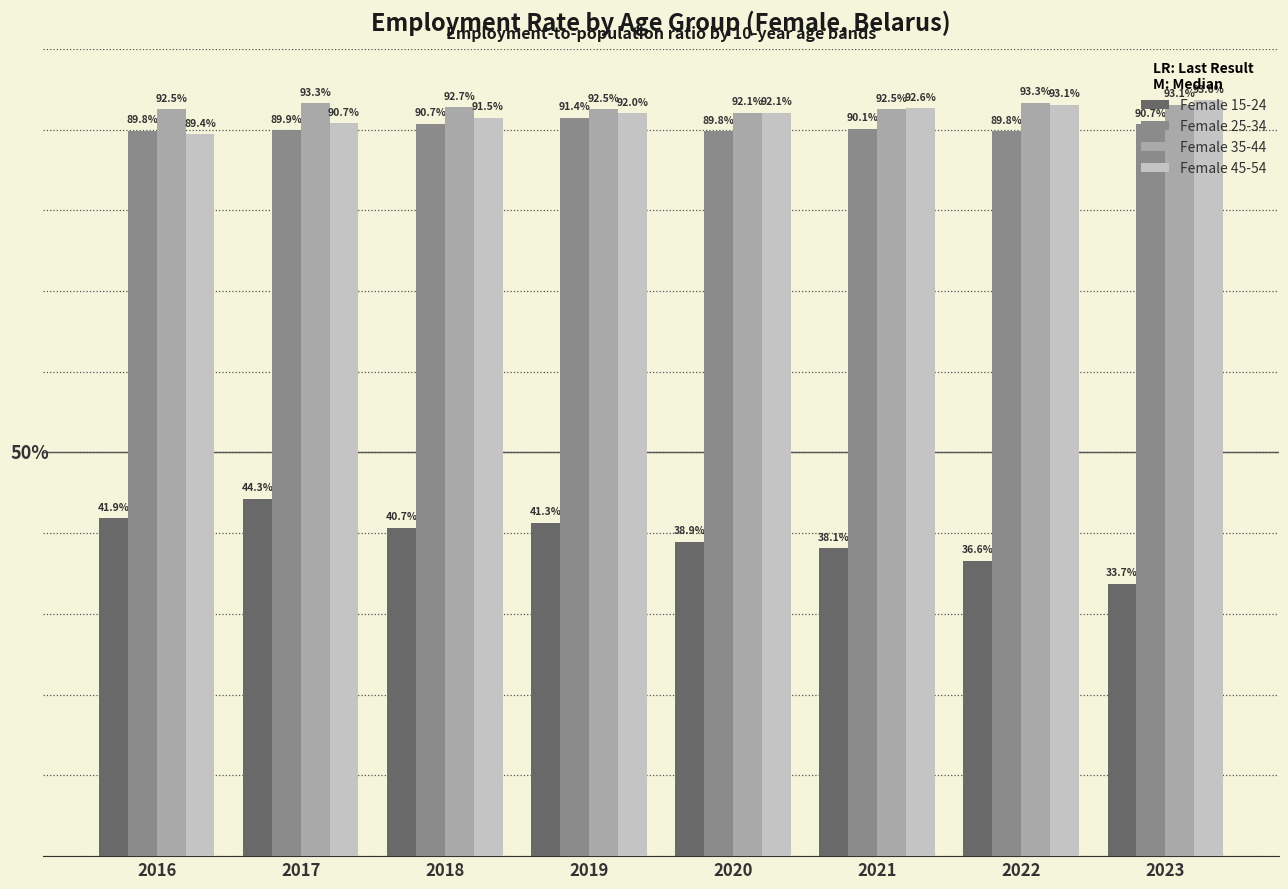

Is the value of Female 25-34 at 2016 greater than the value of Female 35-44 at 2022?

No